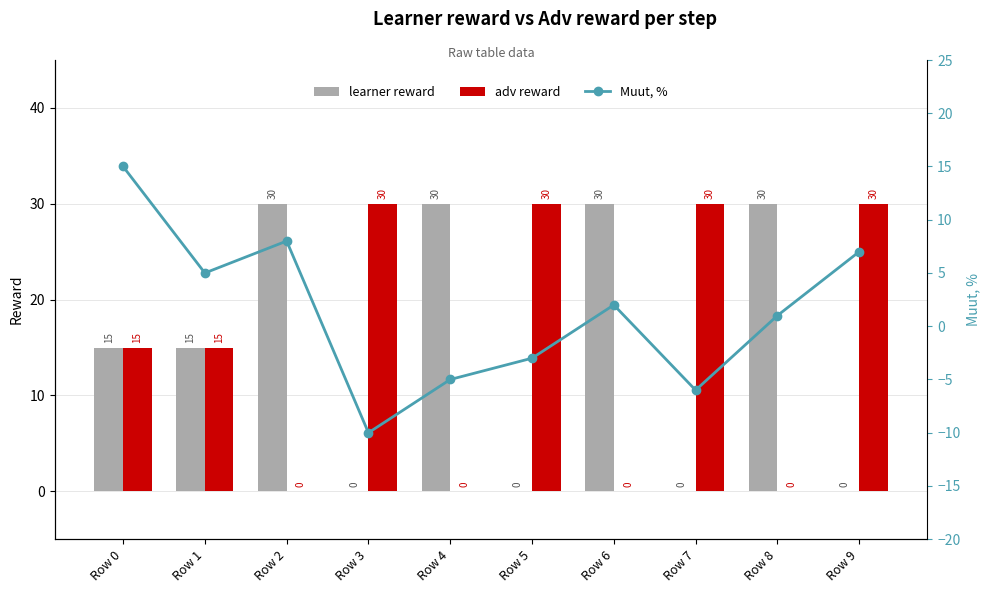

Between Row 5 and Row 8, which series saw the biggest shift?

learner reward